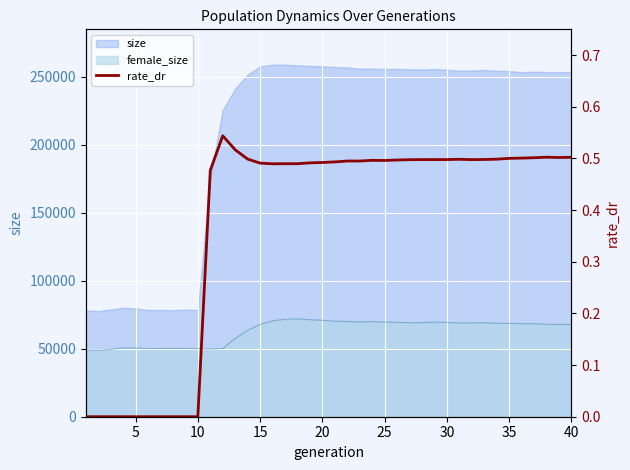

The chart shows a value of 0.8 at 40. True or false?

False